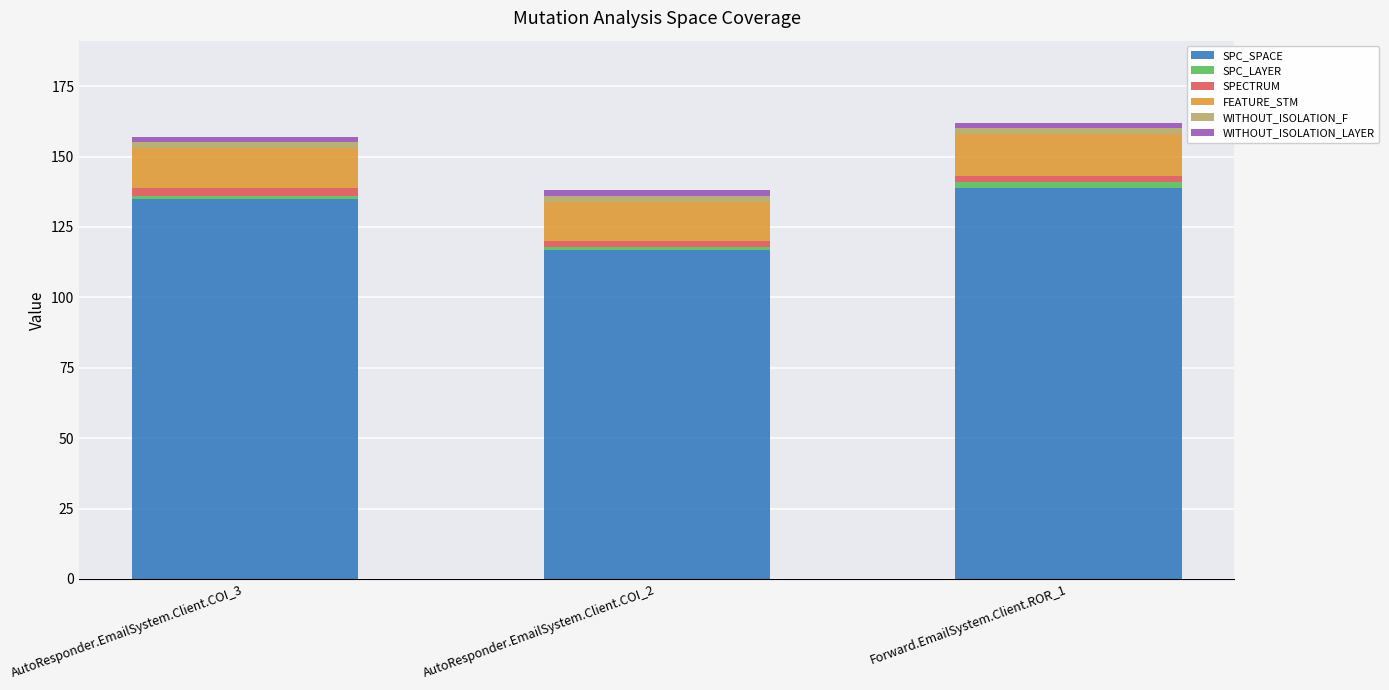

At which label does SPC_SPACE reach its minimum?

AutoResponder.EmailSystem.Client.COI_2